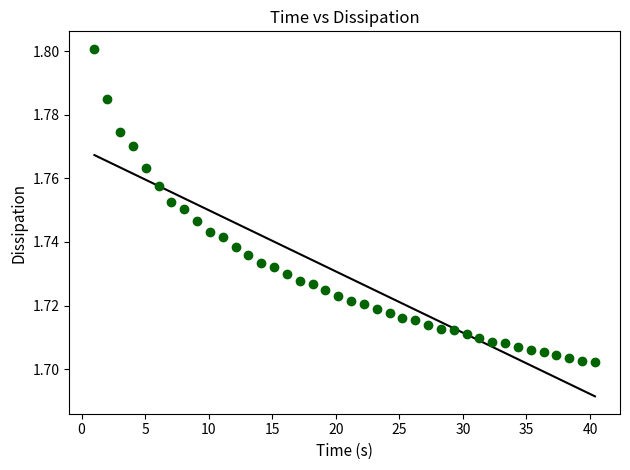

What is the range of X values (max minus min)?

39.4